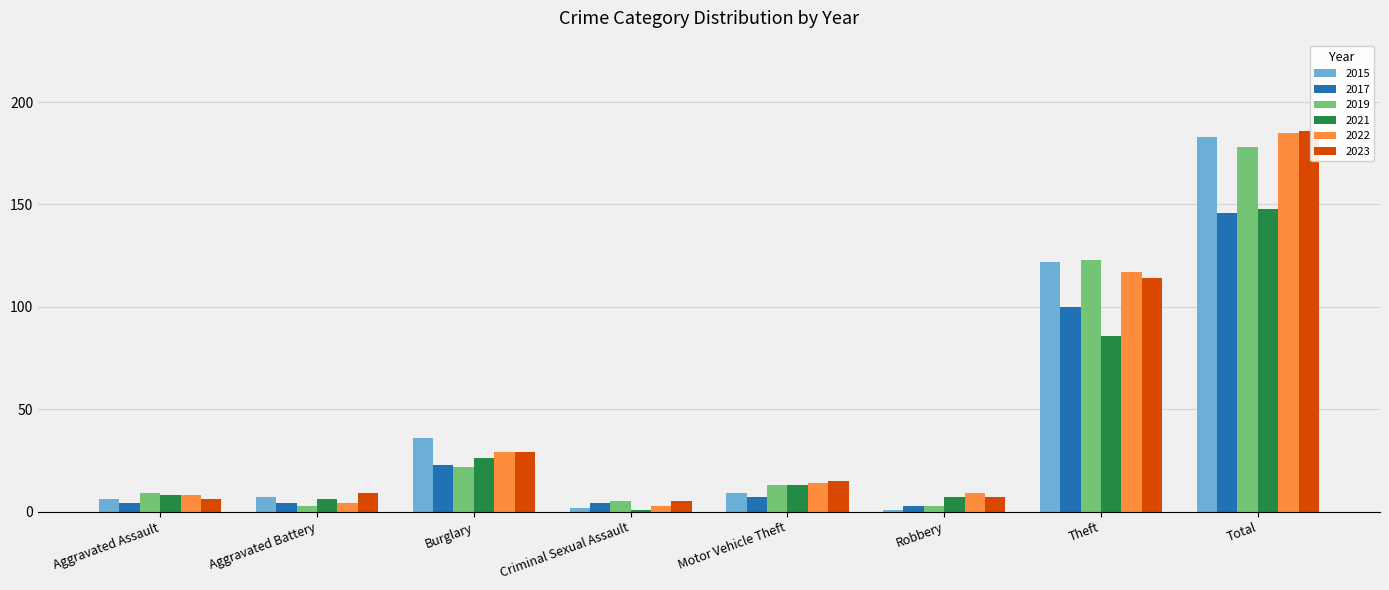

Where is 2021 nearest to the value 74?

Theft